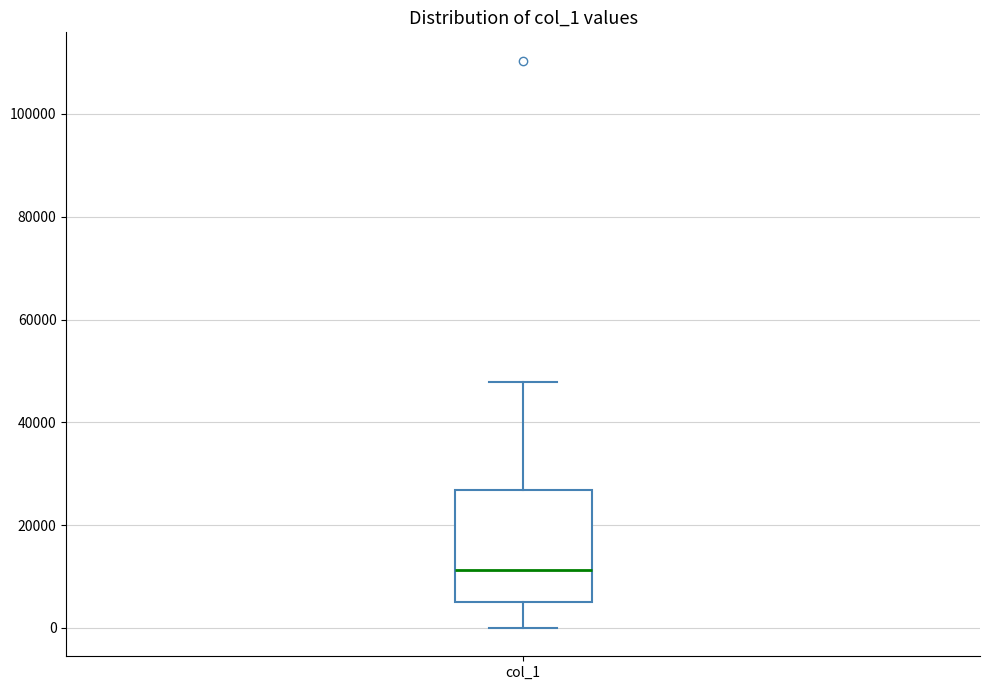

Where is the upper edge of the box for col_1 on the y-axis? The values are not printed on the chart, so give them approximately, as read against the axis.

26000